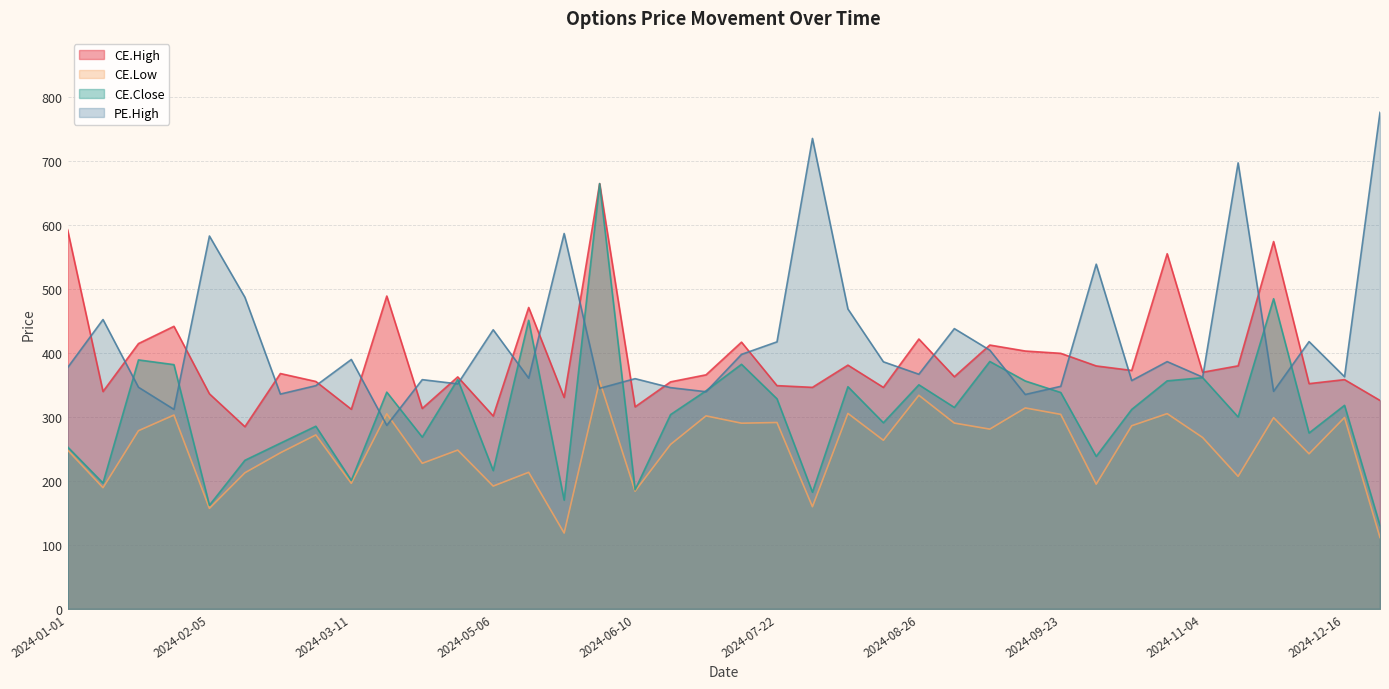

Reading right to left, list all the values displayed in this chart.

CE.High: 2024-12-30=325.9	2024-12-16=358.5	2024-12-09=352.2	2024-12-02=574.4	2024-11-25=380.1	2024-11-04=370.0	2024-10-21=555.4	2024-10-14=372.9	2024-10-07=379.9	2024-09-23=399.6	2024-09-16=403.2	2024-09-09=412.6	2024-09-02=363.0	2024-08-26=422.0	2024-08-19=346.4	2024-08-05=381.1	2024-07-29=346.4	2024-07-22=349.1	2024-07-08=417.1	2024-07-01=366.0	2024-06-24=355.0	2024-06-10=315.9	2024-06-03=665.0	2024-05-27=330.6	2024-05-13=471.3	2024-05-06=301.6	2024-04-22=362.8	2024-04-01=313.4	2024-03-18=489.2	2024-03-11=312.1	2024-02-26=355.6	2024-02-19=368.0	2024-02-12=284.9	2024-02-05=336.3	2024-01-29=441.9	2024-01-15=414.9	2024-01-08=339.9	2024-01-01=593.0
CE.Low: 2024-12-30=111.5	2024-12-16=299.2	2024-12-09=242.5	2024-12-02=299.0	2024-11-25=207.2	2024-11-04=267.9	2024-10-21=305.3	2024-10-14=286.4	2024-10-07=195.0	2024-09-23=304.1	2024-09-16=314.2	2024-09-09=281.1	2024-09-02=290.6	2024-08-26=334.0	2024-08-19=263.6	2024-08-05=305.6	2024-07-29=159.8	2024-07-22=291.4	2024-07-08=290.4	2024-07-01=301.8	2024-06-24=257.1	2024-06-10=184.1	2024-06-03=356.4	2024-05-27=118.6	2024-05-13=213.6	2024-05-06=192.0	2024-04-22=248.3	2024-04-01=227.6	2024-03-18=305.1	2024-03-11=196.2	2024-02-26=272.0	2024-02-19=244.1	2024-02-12=212.8	2024-02-05=157.2	2024-01-29=303.1	2024-01-15=278.6	2024-01-08=189.5	2024-01-01=248.5
CE.Close: 2024-12-30=130.3	2024-12-16=318.3	2024-12-09=275.0	2024-12-02=485.0	2024-11-25=300.1	2024-11-04=361.6	2024-10-21=356.6	2024-10-14=311.9	2024-10-07=238.4	2024-09-23=338.4	2024-09-16=356.4	2024-09-09=386.9	2024-09-02=315.0	2024-08-26=350.4	2024-08-19=291.1	2024-08-05=347.4	2024-07-29=182.4	2024-07-22=328.5	2024-07-08=382.4	2024-07-01=341.0	2024-06-24=303.8	2024-06-10=186.2	2024-06-03=665.0	2024-05-27=170.1	2024-05-13=451.2	2024-05-06=216.2	2024-04-22=358.7	2024-04-01=268.6	2024-03-18=338.9	2024-03-11=200.9	2024-02-26=285.6	2024-02-19=259.1	2024-02-12=232.3	2024-02-05=162.0	2024-01-29=381.9	2024-01-15=389.3	2024-01-08=196.8	2024-01-01=253.4
PE.High: 2024-12-30=776.4	2024-12-16=363.0	2024-12-09=417.9	2024-12-02=340.2	2024-11-25=697.5	2024-11-04=362.4	2024-10-21=386.6	2024-10-14=357.0	2024-10-07=539.0	2024-09-23=348.0	2024-09-16=335.2	2024-09-09=404.6	2024-09-02=438.2	2024-08-26=366.9	2024-08-19=386.4	2024-08-05=468.9	2024-07-29=735.6	2024-07-22=417.6	2024-07-08=397.9	2024-07-01=339.6	2024-06-24=345.9	2024-06-10=360.0	2024-06-03=344.9	2024-05-27=587.0	2024-05-13=360.8	2024-05-06=436.4	2024-04-22=351.9	2024-04-01=358.4	2024-03-18=287.0	2024-03-11=390.0	2024-02-26=349.1	2024-02-19=335.9	2024-02-12=487.2	2024-02-05=583.0	2024-01-29=311.9	2024-01-15=346.6	2024-01-08=452.4	2024-01-01=377.1